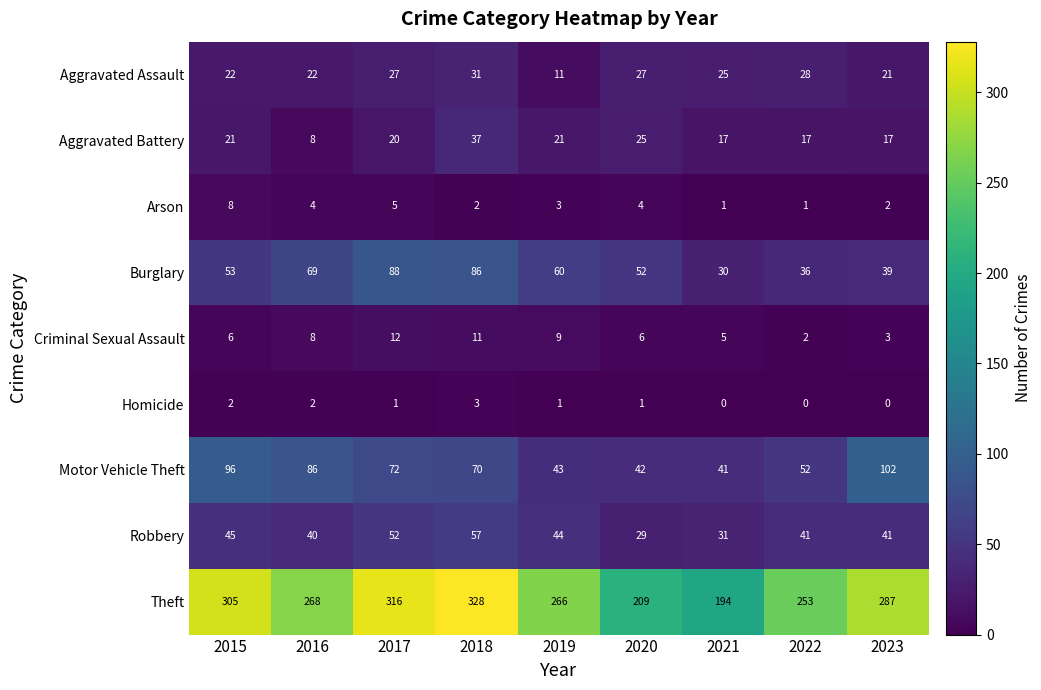

Between 2015 and 2021, which series saw the biggest shift?

Theft